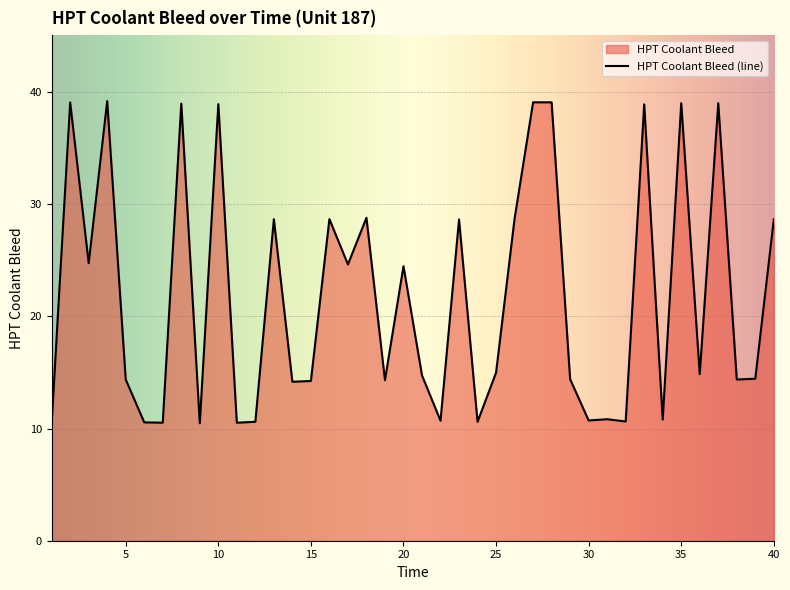

Rank the categories by value from highest to lowest.

4, 27, 28, 2, 35, 37, 8, 10, 33, 18, 26, 16, 13, 40, 23, 3, 17, 20, 25, 36, 21, 39, 29, 5, 38, 19, 15, 14, 31, 34, 30, 22, 32, 12, 24, 6, 7, 11, 1, 9